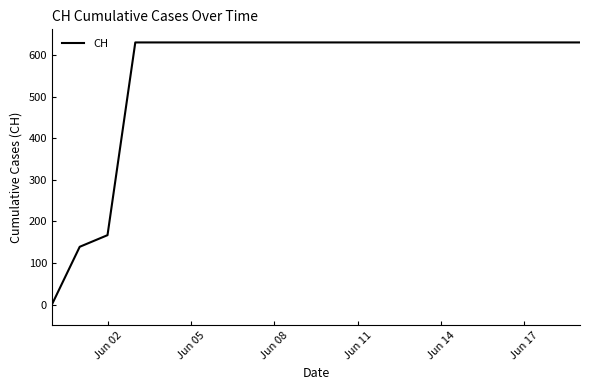

What is the greatest value displayed?

631